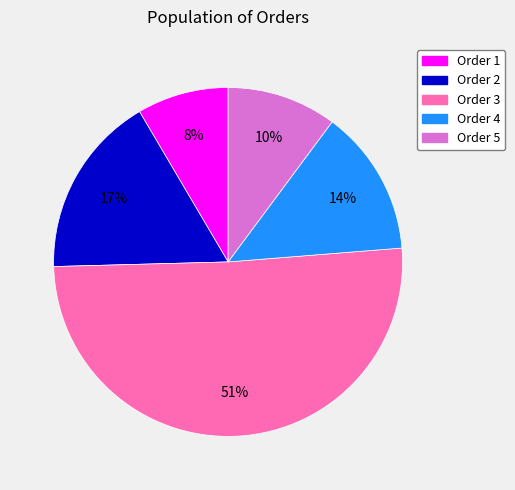

To the nearest percent, what is the combined percentage of Order 5 and Order 2?

27%